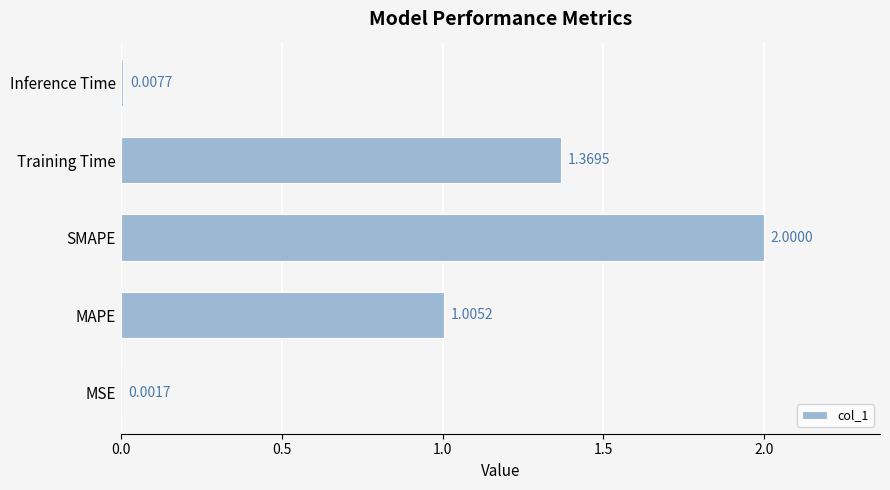

Where is the data nearest to the value 1?

MAPE